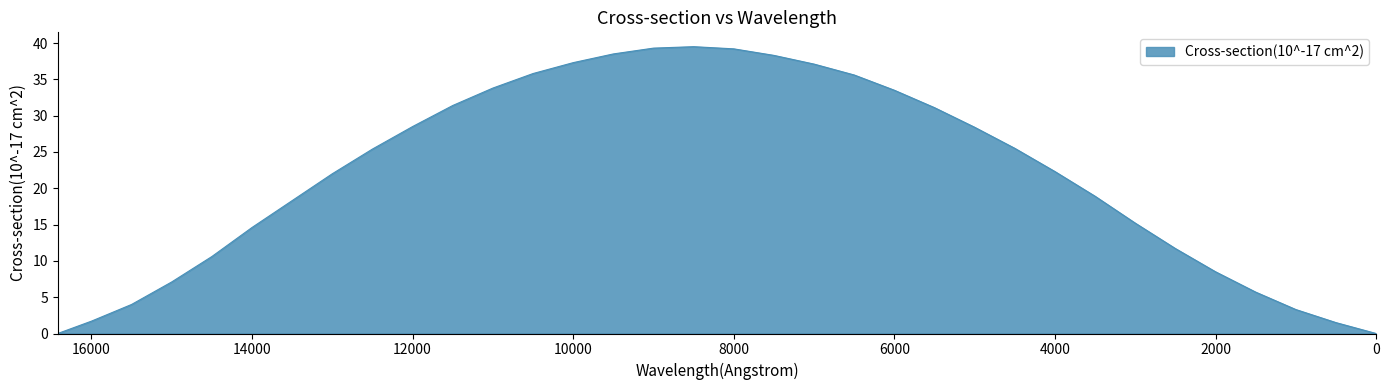

Does the chart display data point markers on the line(s)?

No